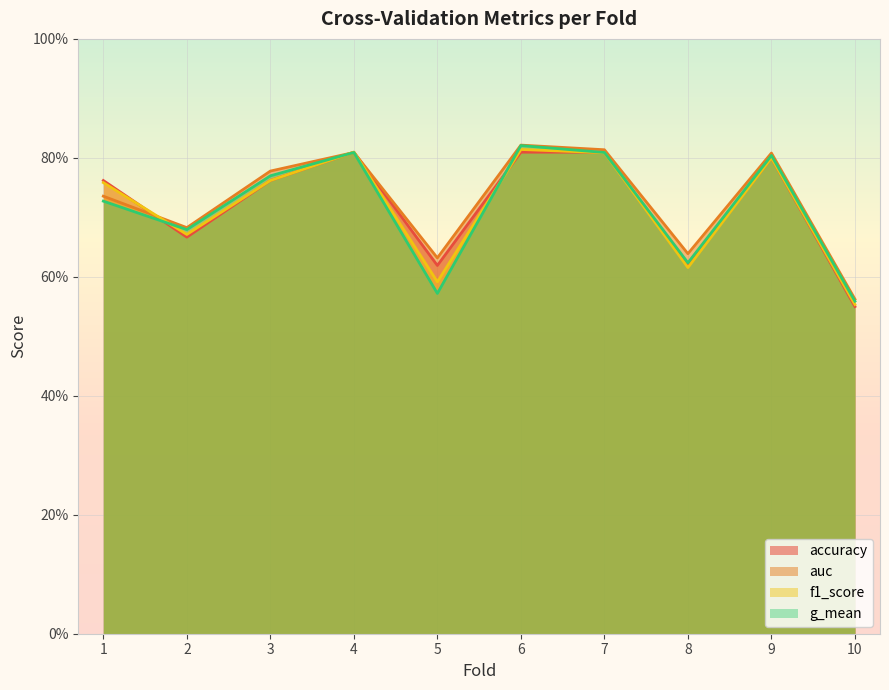

How many lines are shown in the chart?

4